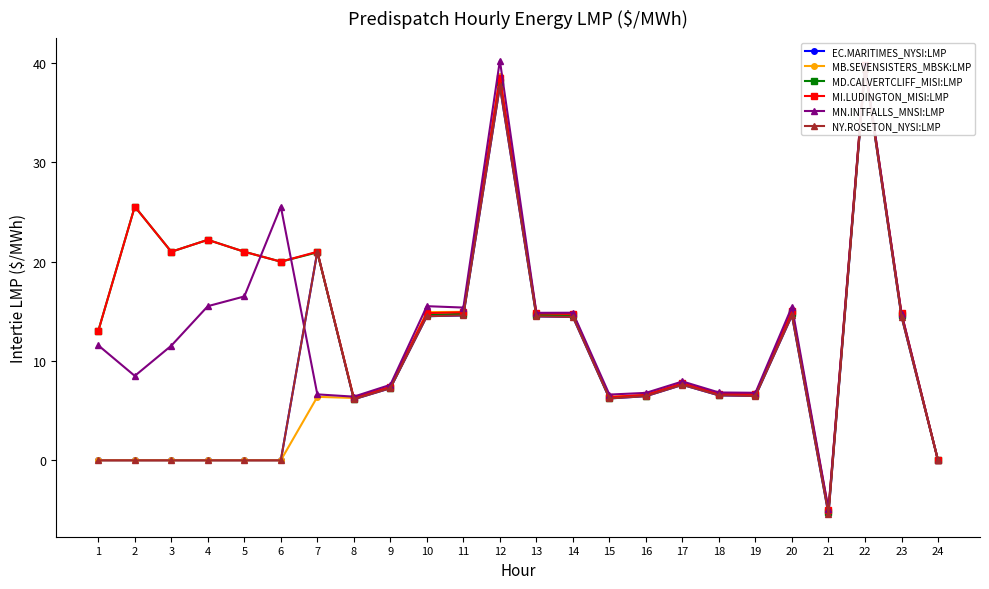

Does the chart have visible grid lines?

No